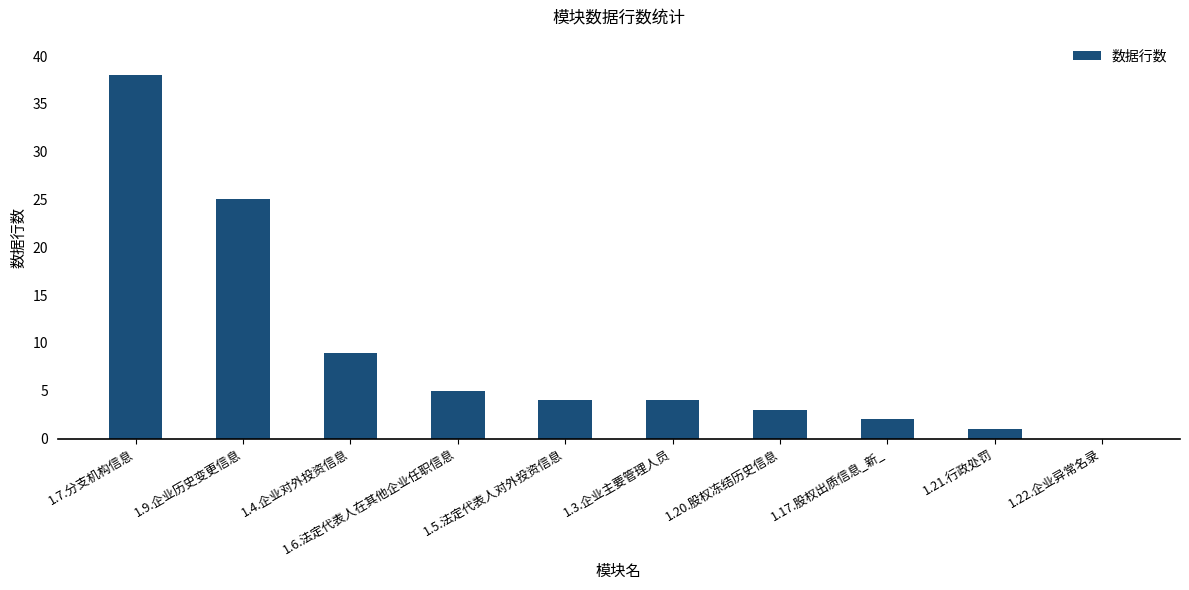

Which category has the highest value across all series?

1.7.分支机构信息